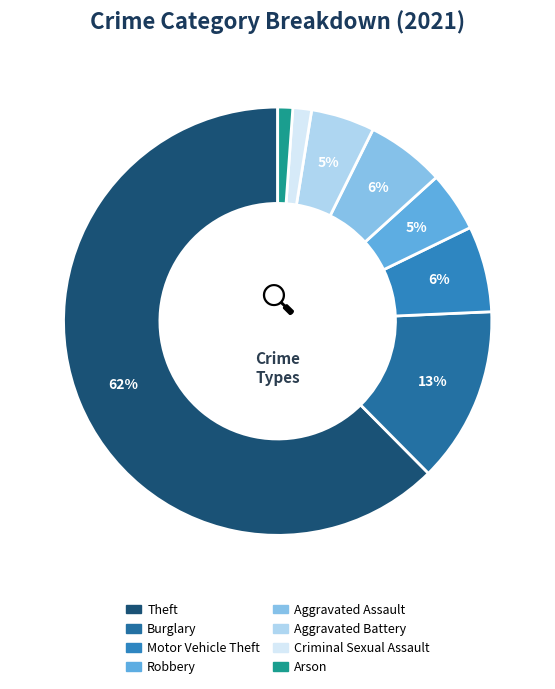

How many slices are in this pie chart?

8